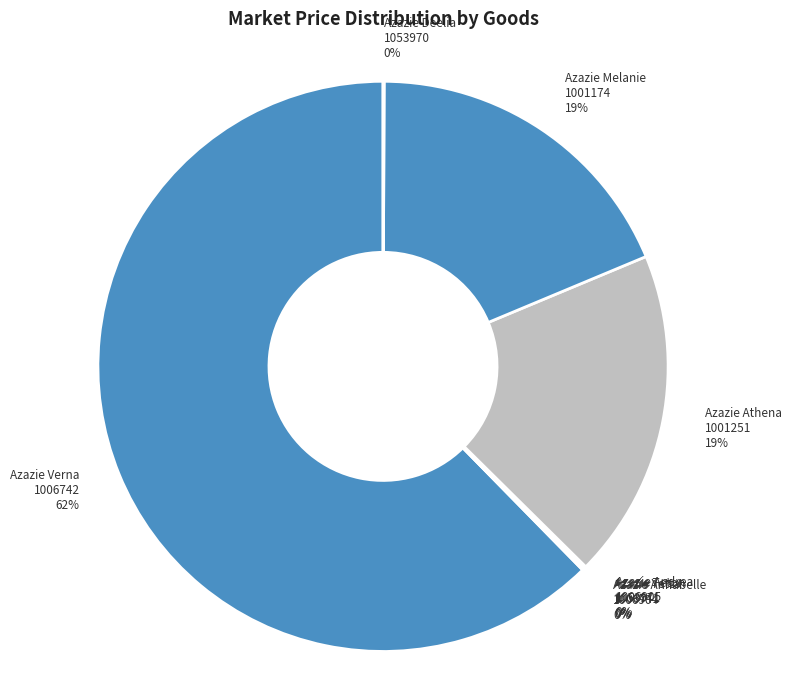

To the nearest percent, what is the difference between the largest and smallest slice percentages?

62%